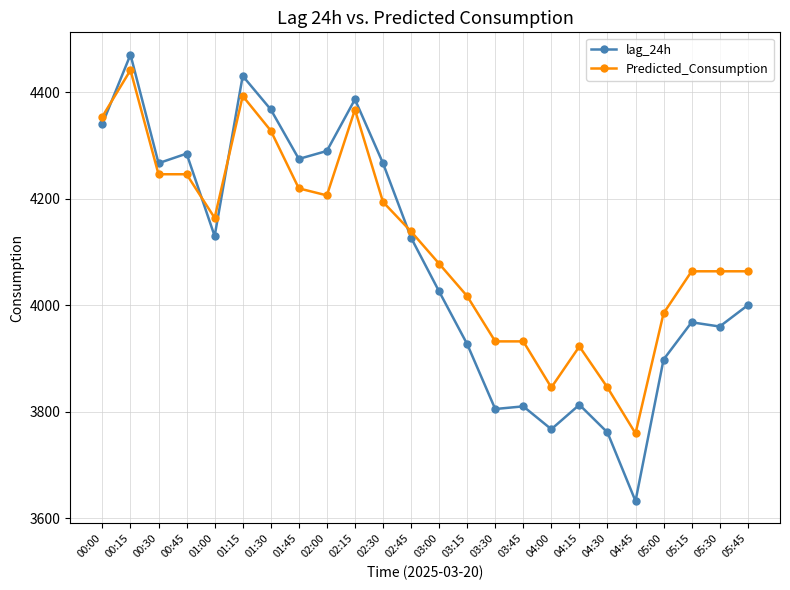

The Predicted_Consumption series shows 4367.8 at 02:15. True or false?

True